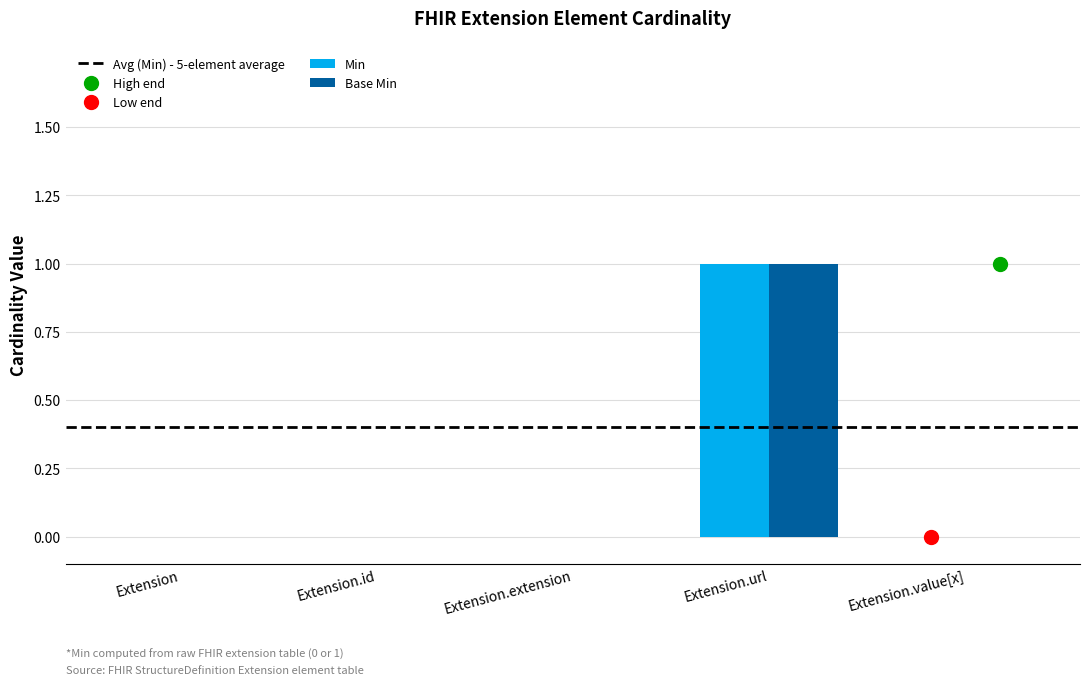

Reading left to right, extract all data points from this chart.

Min: 0	0	0	1	0
Base Min: 0	0	0	1	0